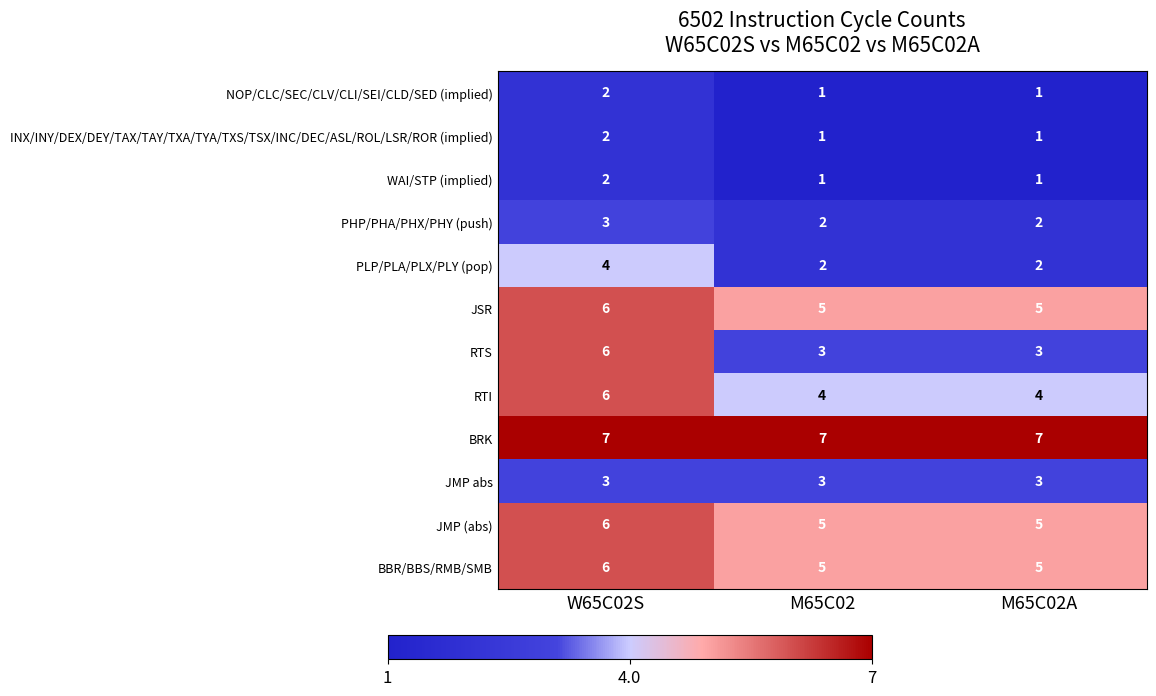

At which category is the sum across all series the highest?

W65C02S